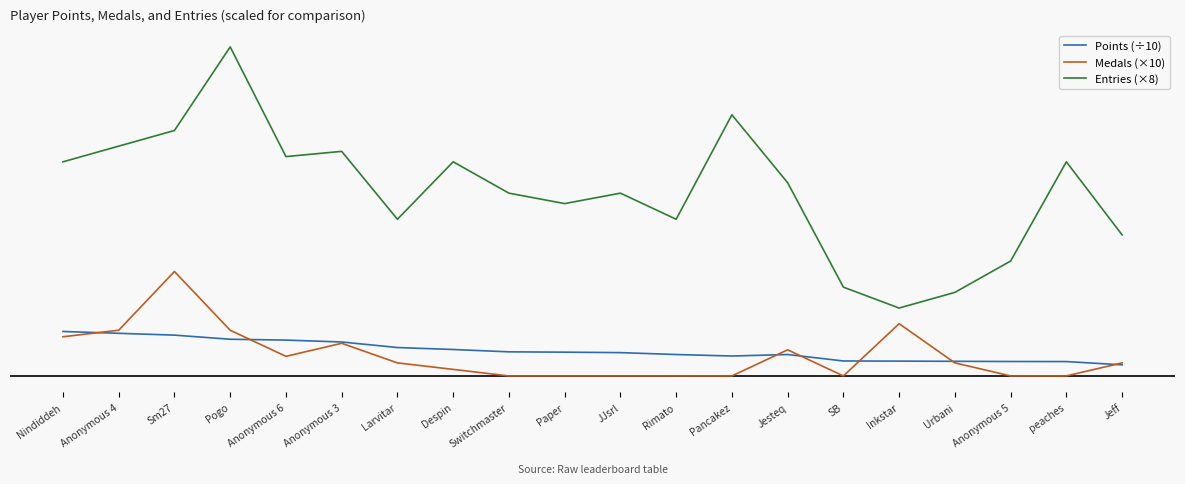

True or false: Entries (×8) and Points (÷10) intersect in this chart.

False